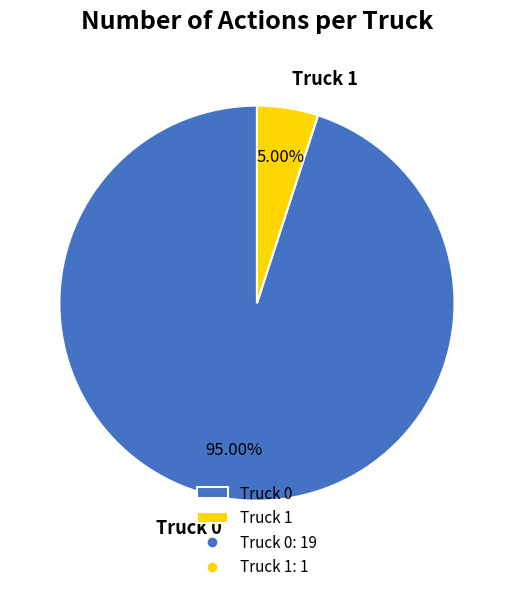

How much of the chart is everything except Truck 1?

95.0%